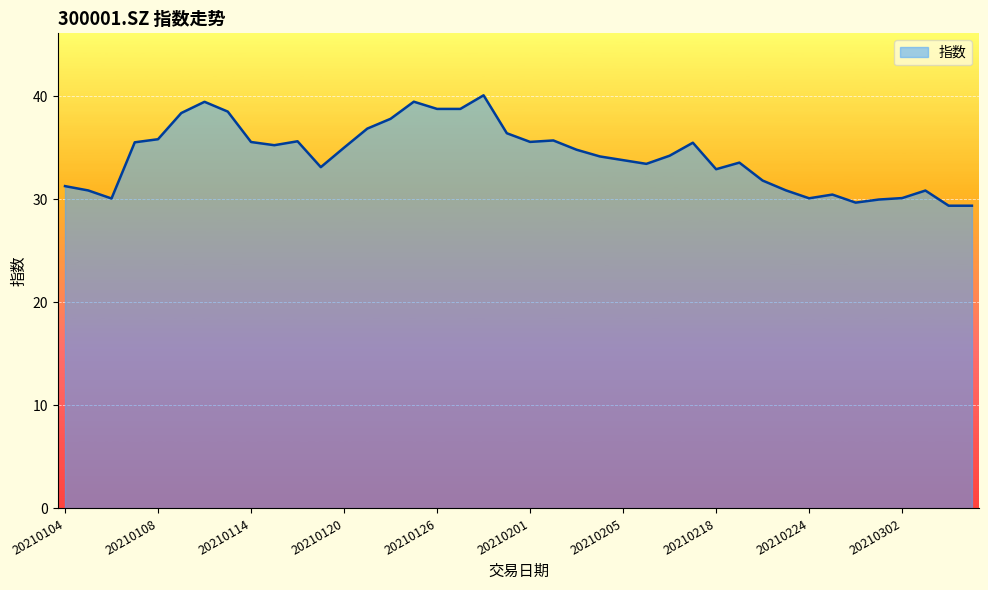

Count the number of categories in the chart.

40